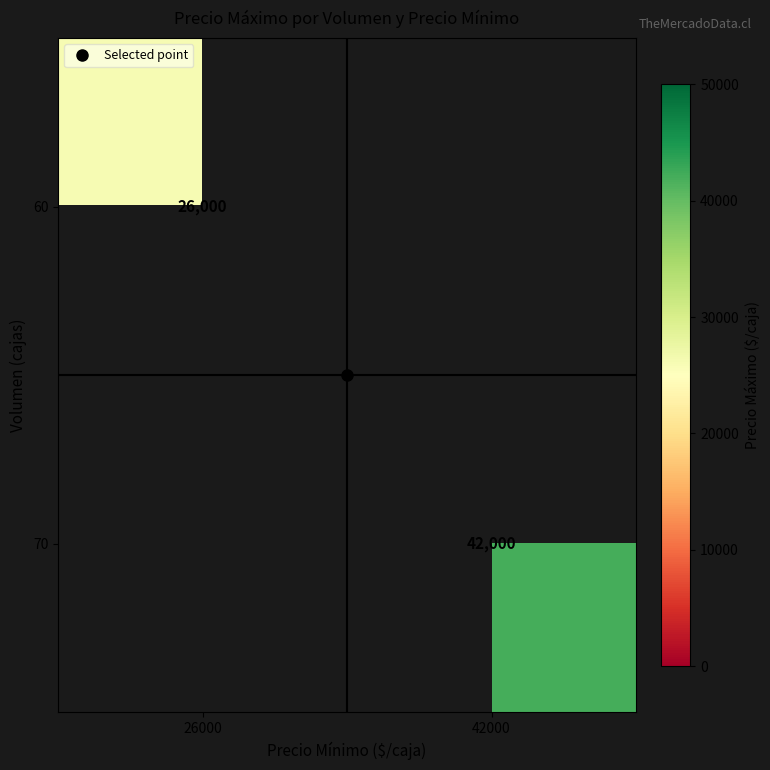

Read the 60 value at 26000.

26000.0